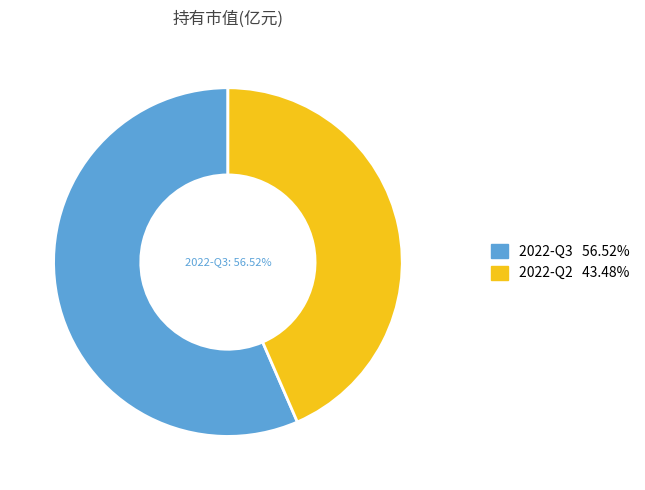

What percentage is the 2022-Q2 slice, to the nearest percent?

43%